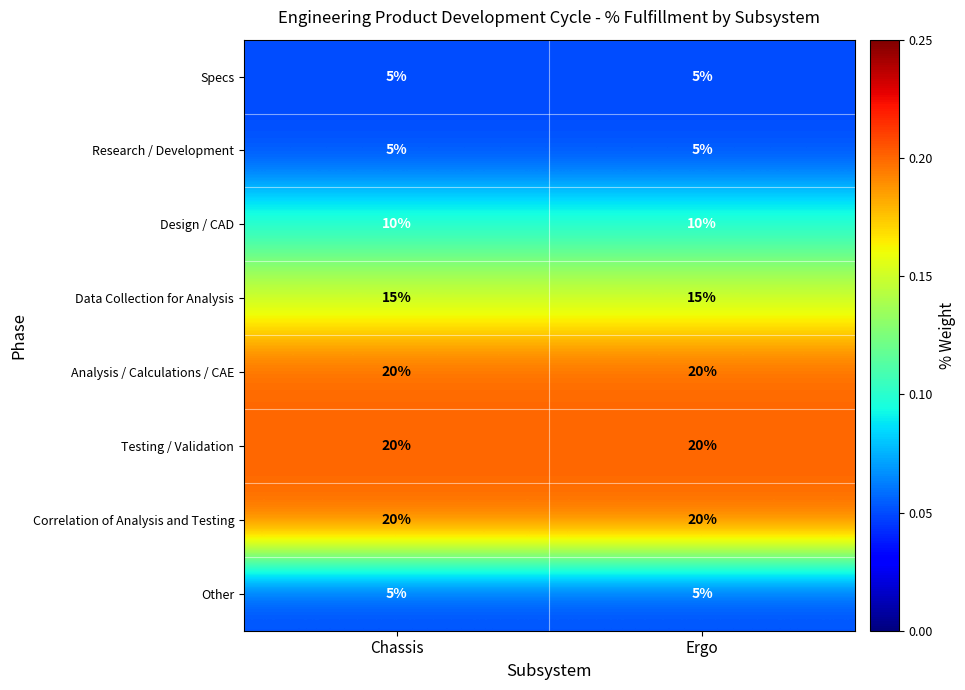

What value does the Analysis / Calculations / CAE series have at Ergo?

20